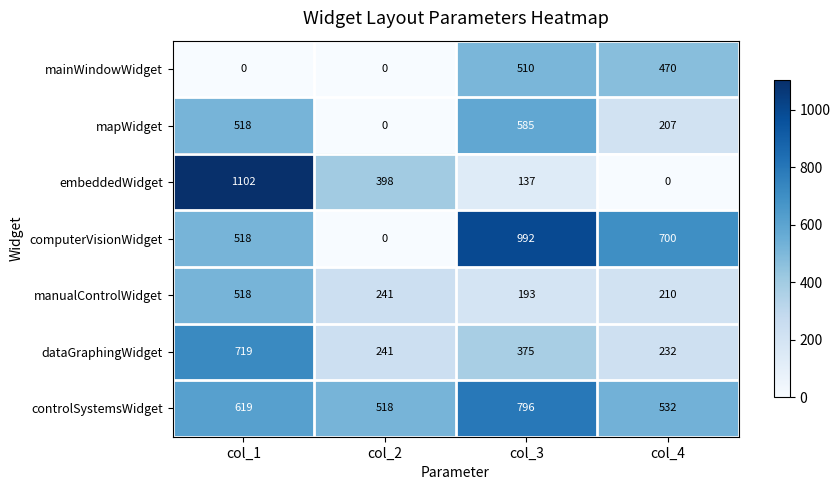

Which series has the widest spread of values?

embeddedWidget